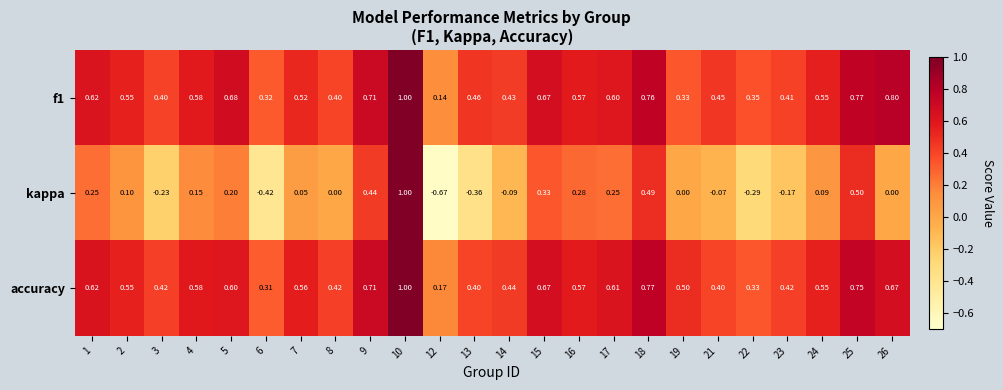

Which category has the highest value across all series?

10